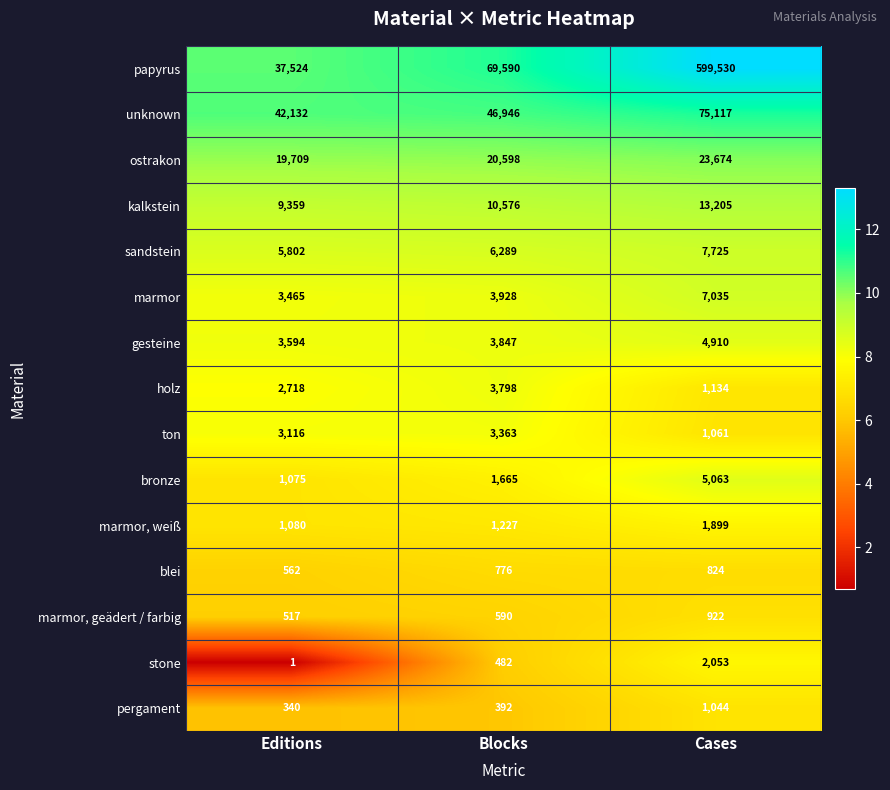

Which series has the largest range (max minus min)?

papyrus